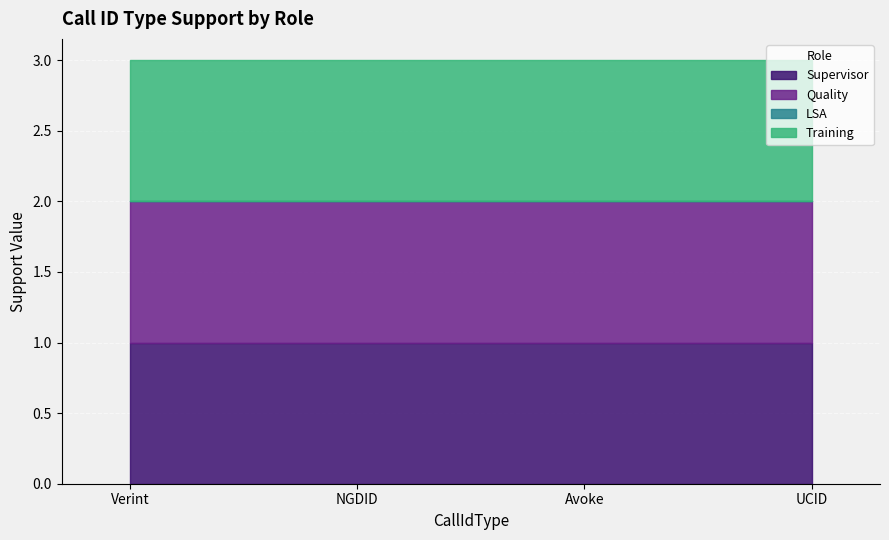

How many lines are shown in the chart?

4